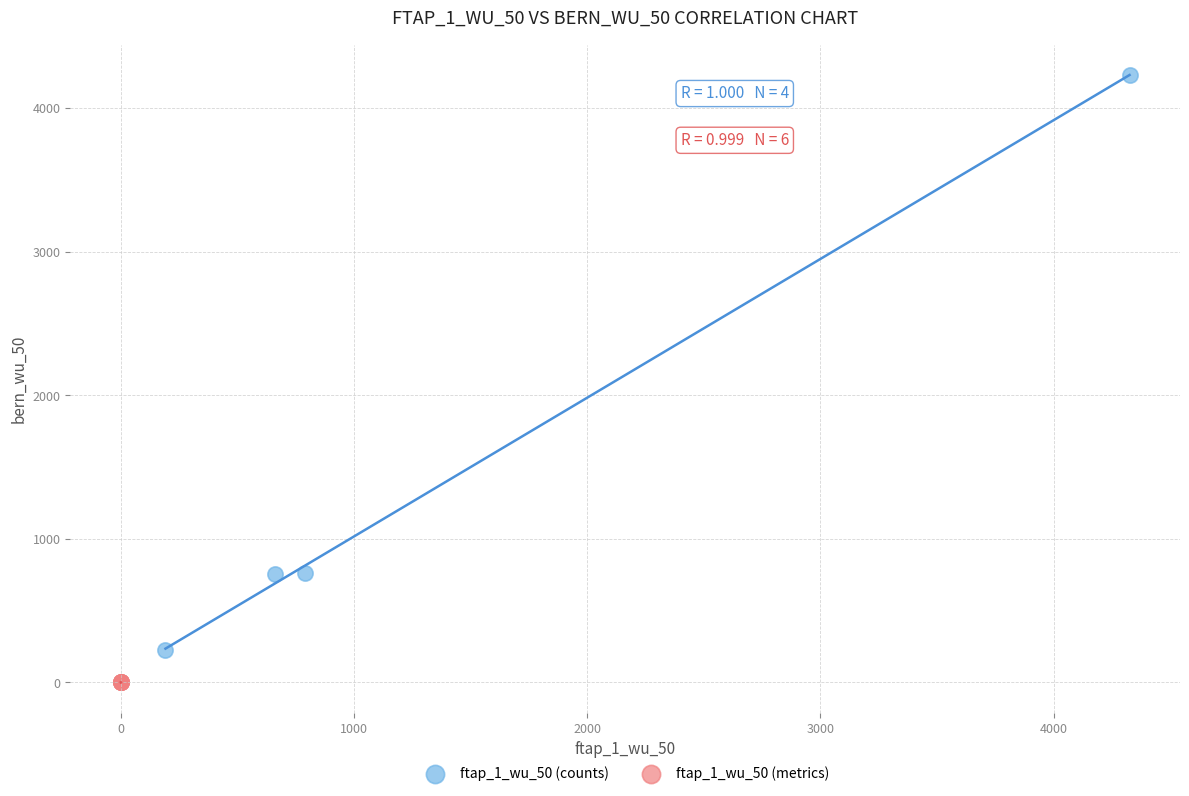

Which series contains the highest Y value?

ftap_1_wu_50 (counts)